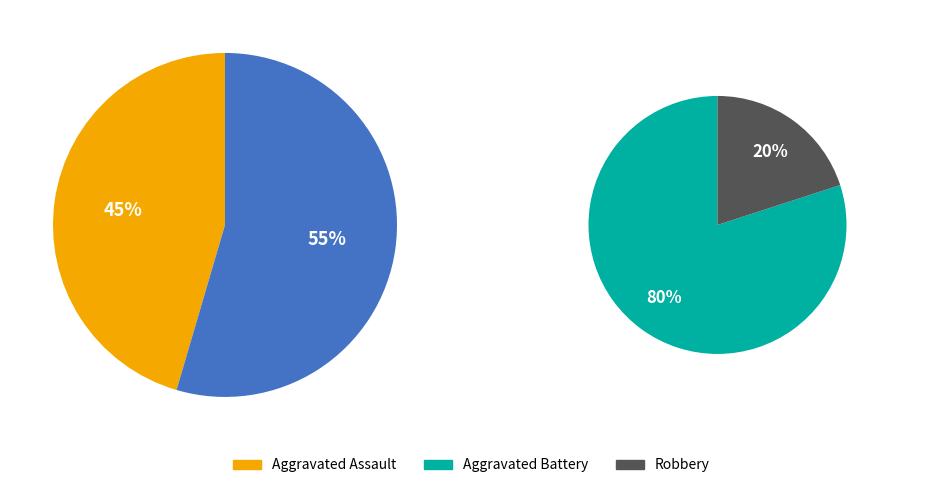

How many segments does this pie chart have?

3